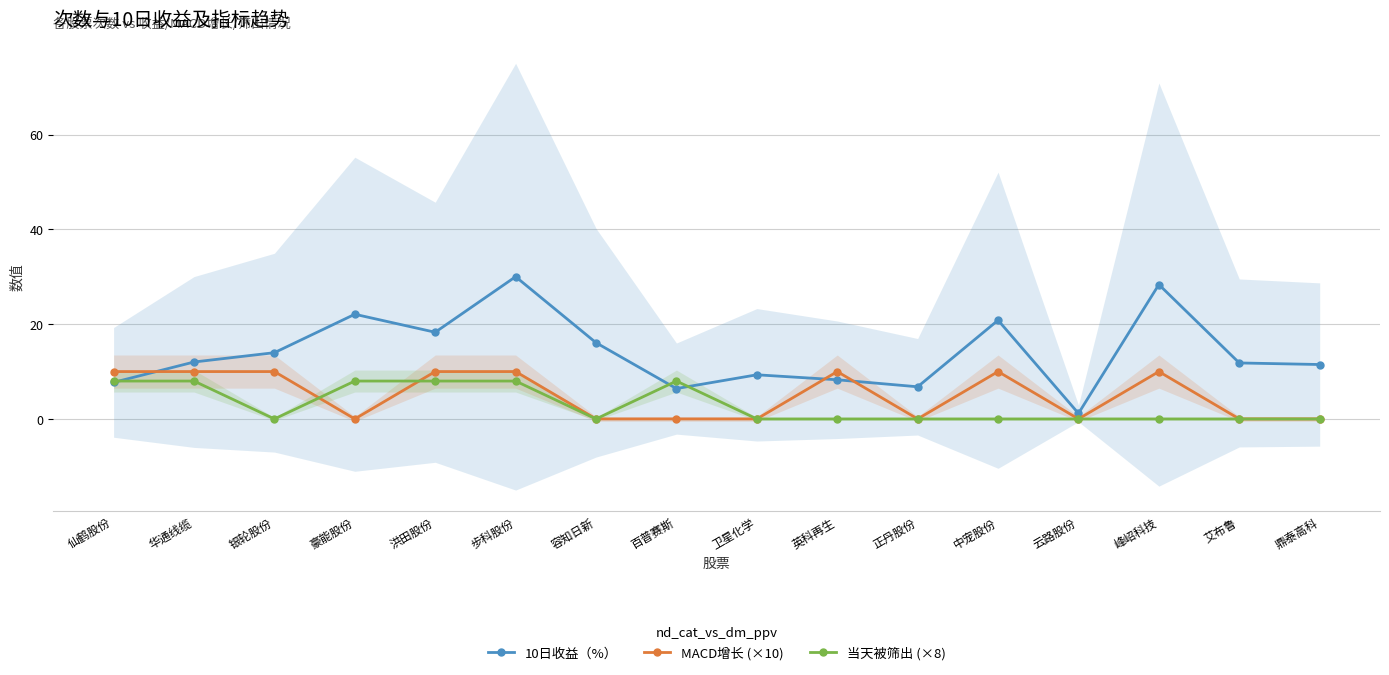

True or false: 10日收益（%） has a value of 2.8 at 仙鹤股份.

False